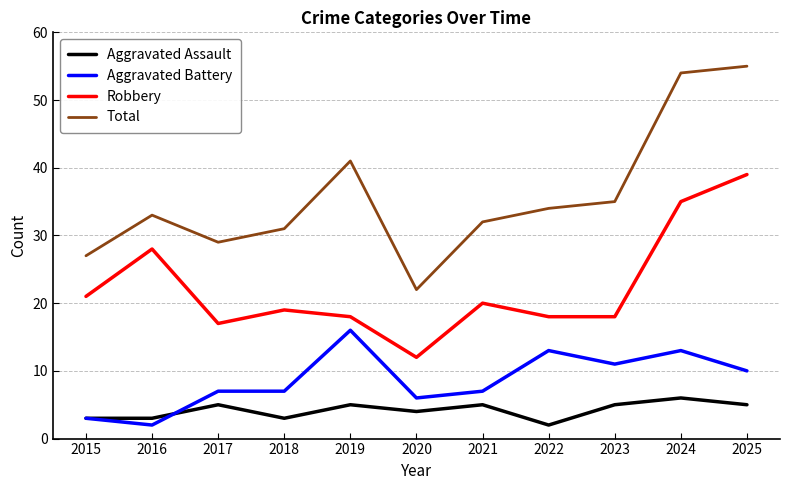

At which category does Total reach its first local valley?

2017